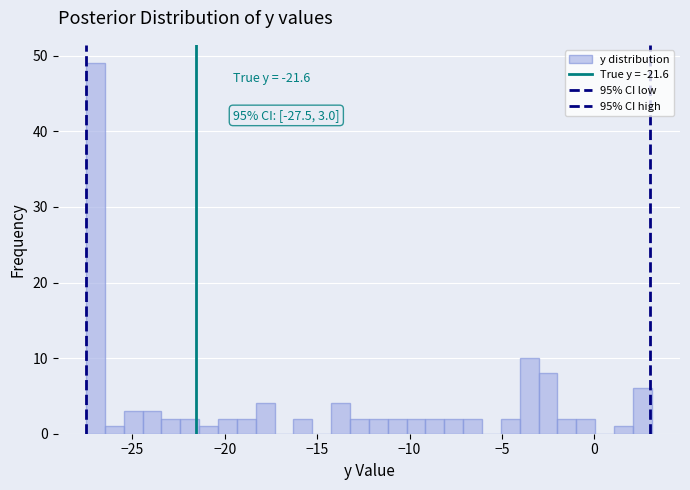

Read against the x-axis, roughly where is the centre of the tallest bar?

-27.0